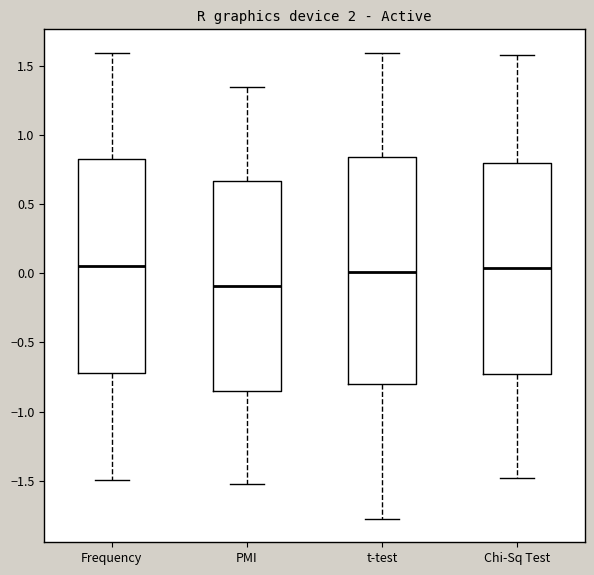

Reading left to right, read every box against the y-axis: the position of its median line, the range the box covers, and the ends of its whiskers. The values are not printed on the chart, so give them approximately, as read against the axis.

Frequency: median 0.05, box -0.70 to 0.80, whiskers -1.50 to 1.60
PMI: median -0.10, box -0.85 to 0.65, whiskers -1.50 to 1.35
t-test: median 0.00, box -0.80 to 0.85, whiskers -1.75 to 1.60
Chi-Sq Test: median 0.05, box -0.75 to 0.80, whiskers -1.50 to 1.60